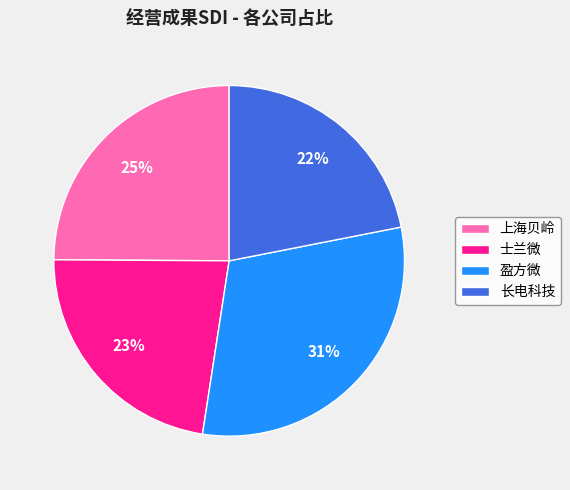

How many slices are in this pie chart?

4